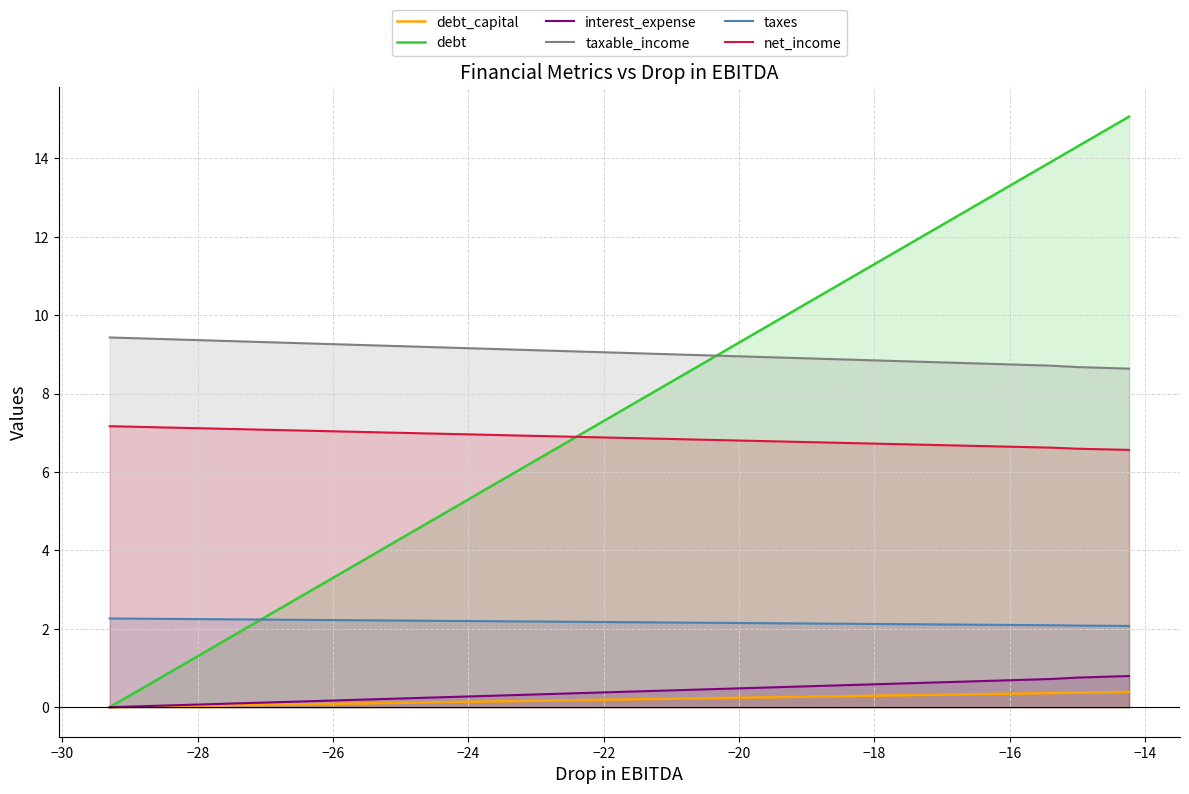

What is the greatest value displayed?

15.1